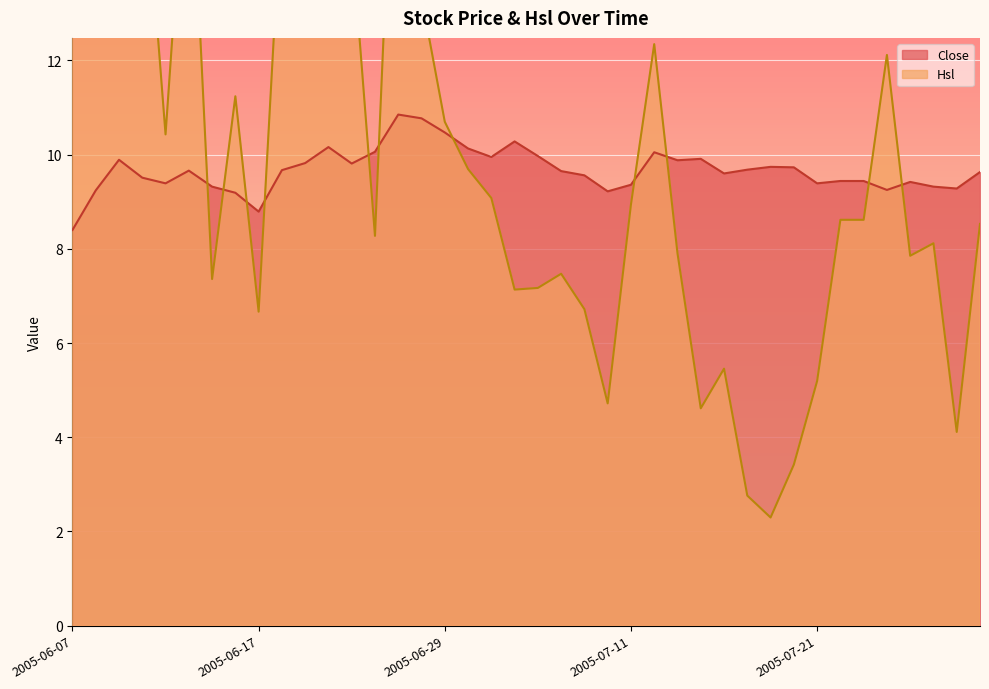

Rank the series at 2005-06-16 from highest to lowest value.

Hsl, Close